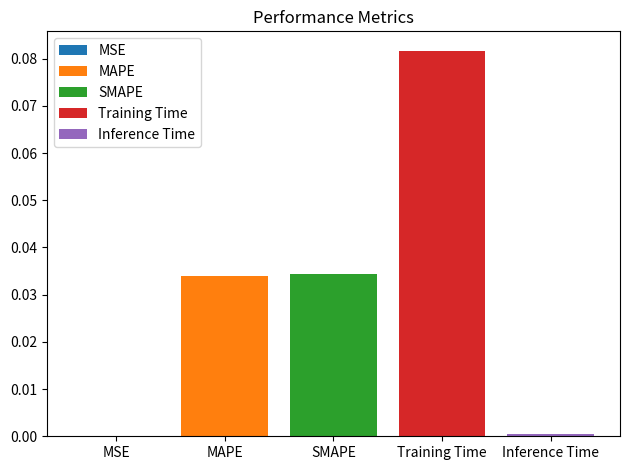

The value of MAPE at SMAPE is 0.1. True or false?

False